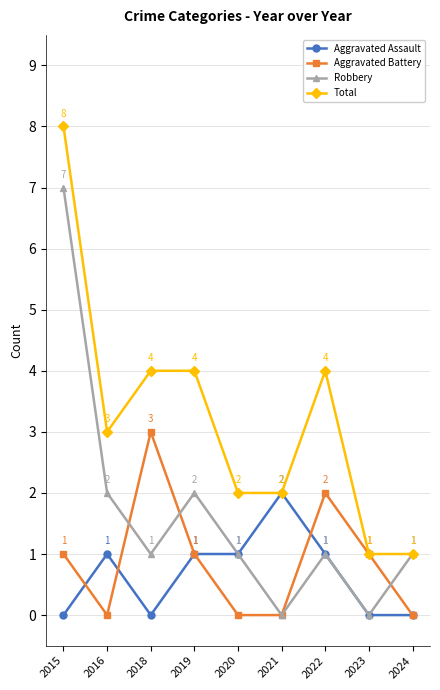

True or false: Total has more than 2 points higher than both neighbors.

False